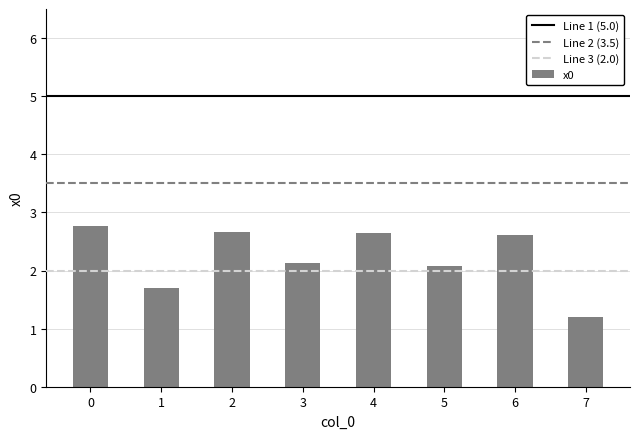

True or false: the data shows 2.8 at 0.

True